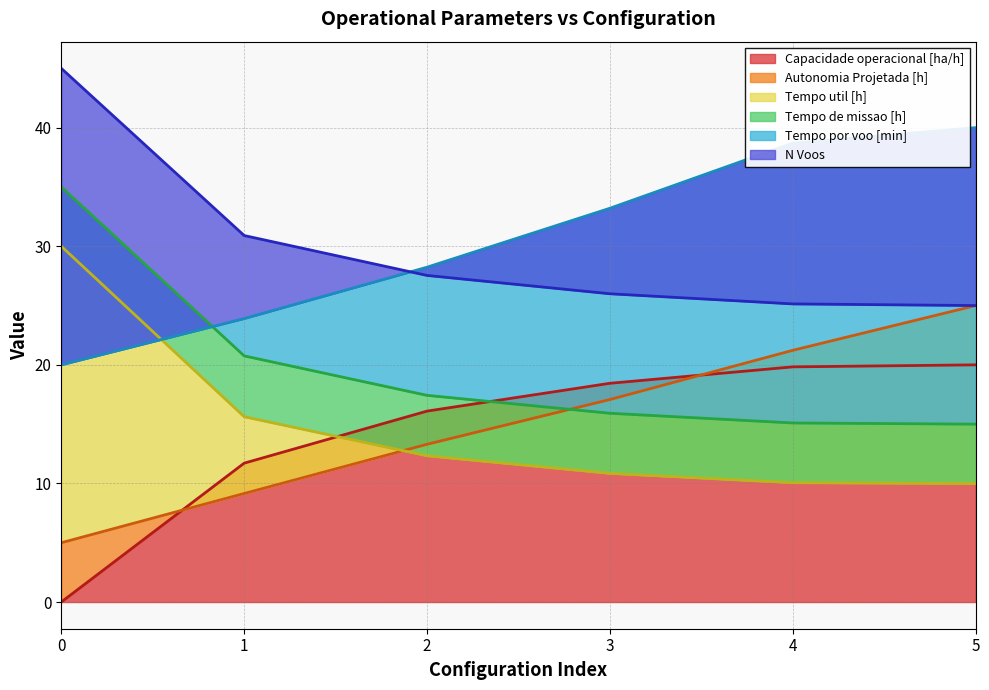

What is the difference between the second highest and minimum values in the N Voos series?

5.9